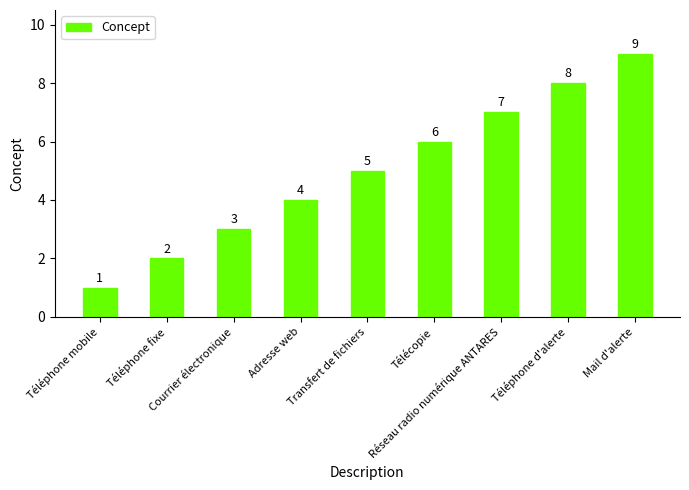

Rank the categories by value from lowest to highest.

Téléphone mobile, Téléphone fixe, Courrier électronique, Adresse web, Transfert de fichiers, Télécopie, Réseau radio numérique ANTARES, Téléphone d'alerte, Mail d'alerte